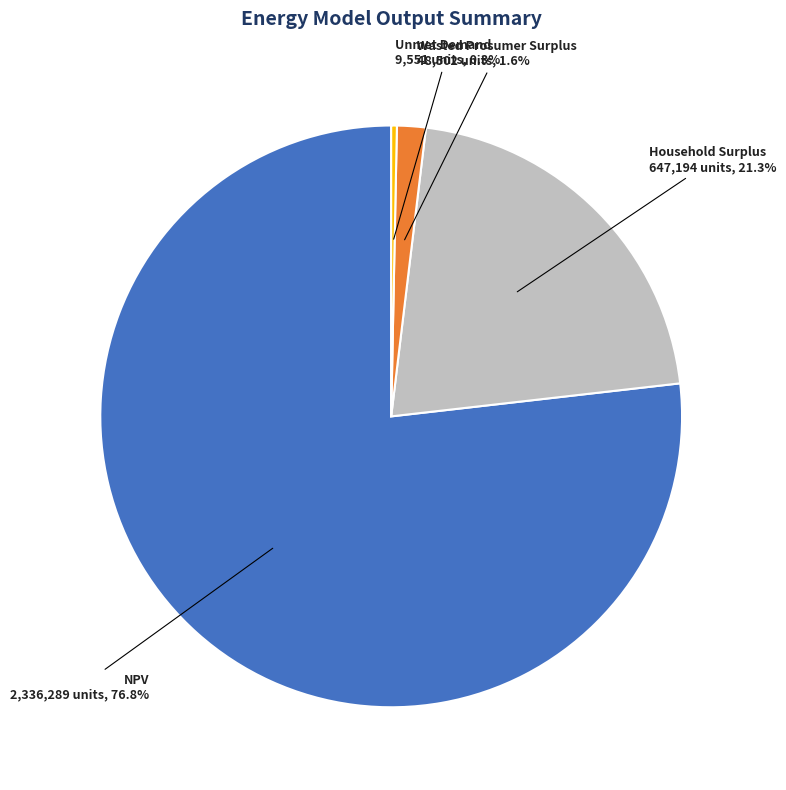

Between NPV and Household Surplus, which is larger?

NPV